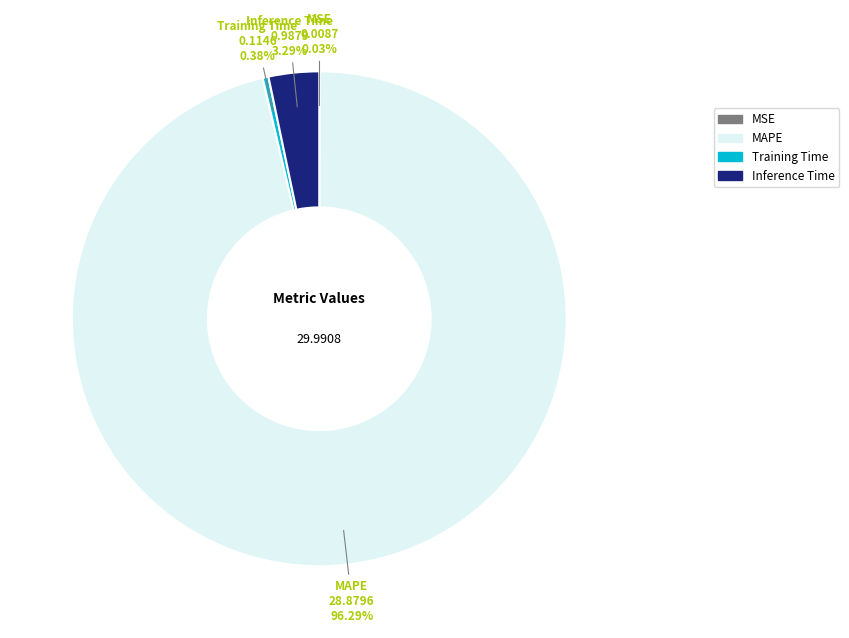

The MAPE slice represents 96% of the pie. True or false?

True